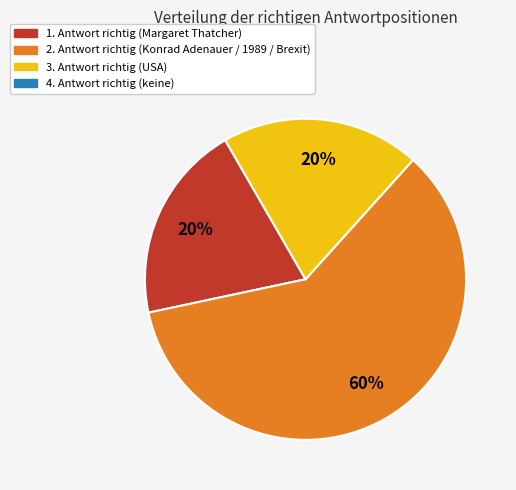

Is there any slice that represents more than half of the pie?

Yes